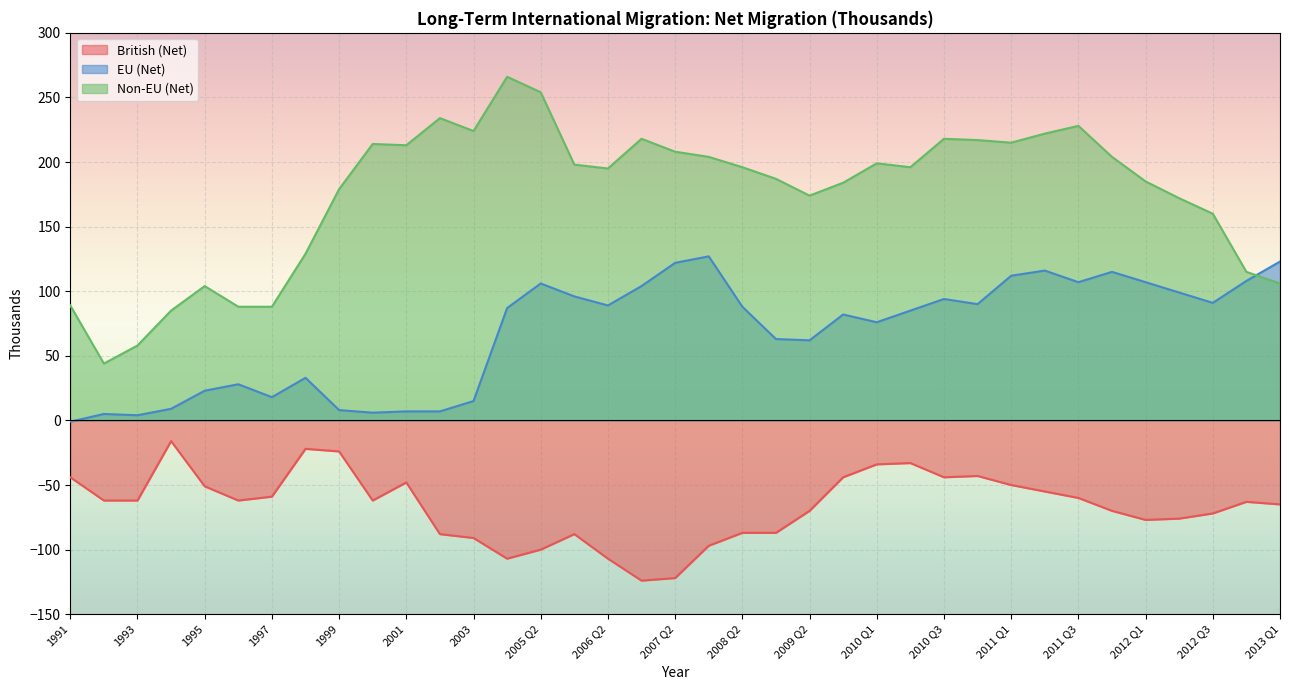

Is it true that British (Net) equals -35 at 1995?

False